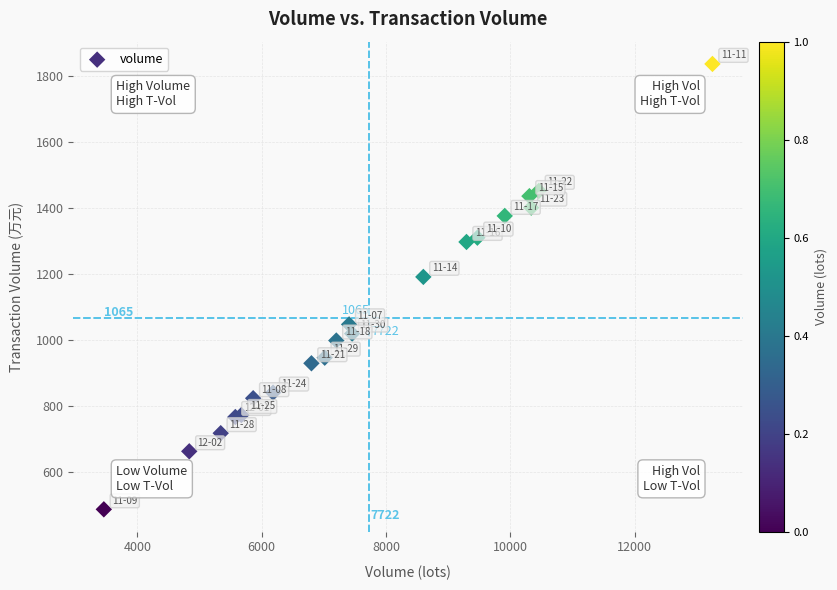

What Y value in the scatter plot is closest to 1161?

1191